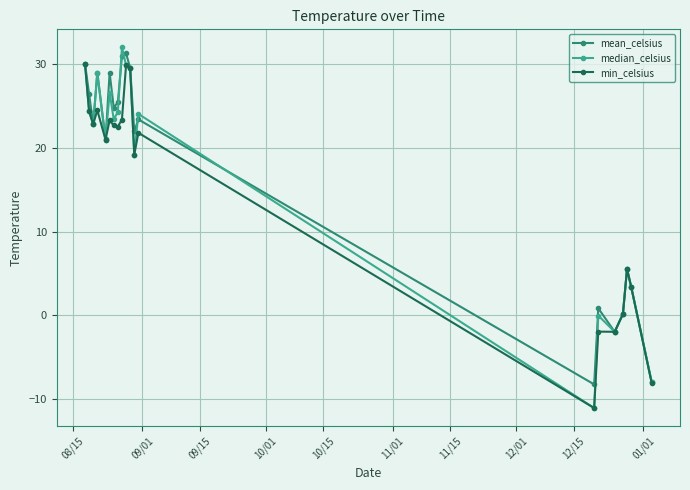

True or false: min_celsius has more than 2 interior local peaks.

True